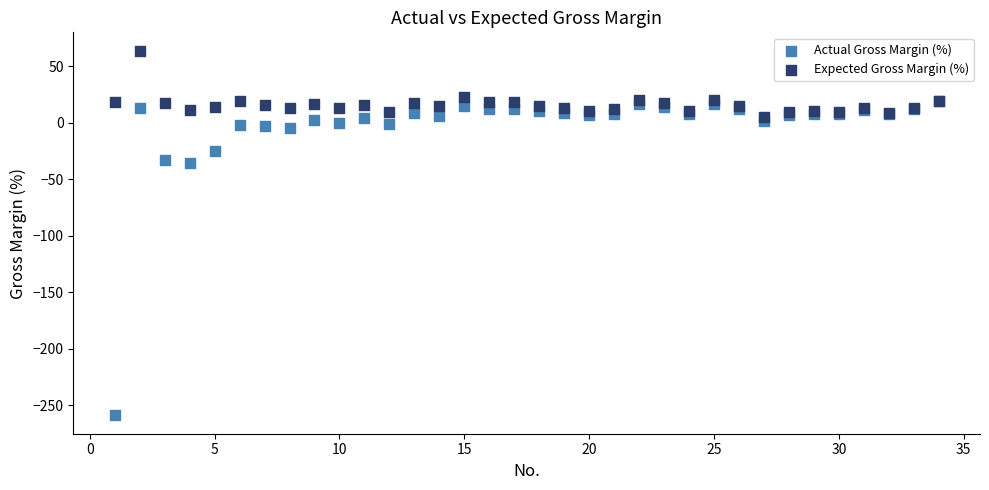

Which series contains the highest Y value?

Expected Gross Margin (%)